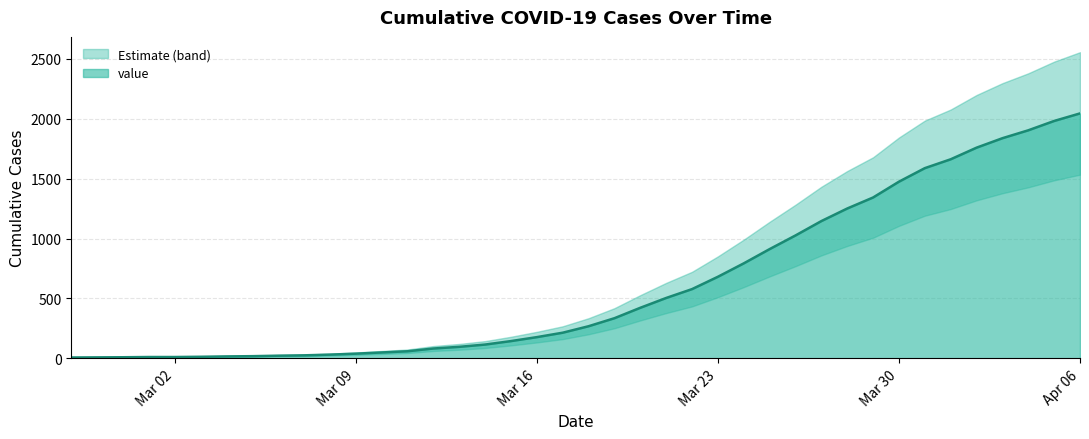

Between 2020-03-24 and 2020-03-26, which is larger?

2020-03-26